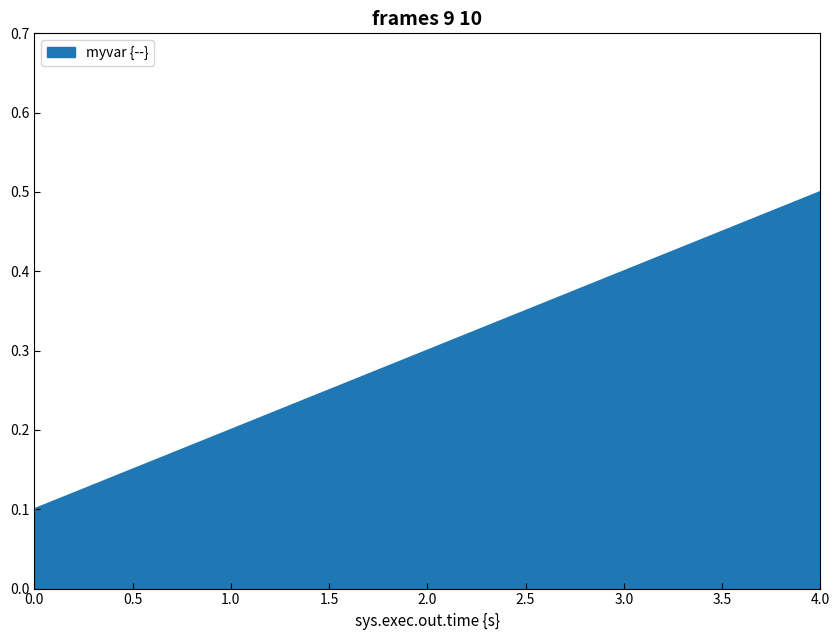

What is the difference between the second highest and minimum values?

0.3